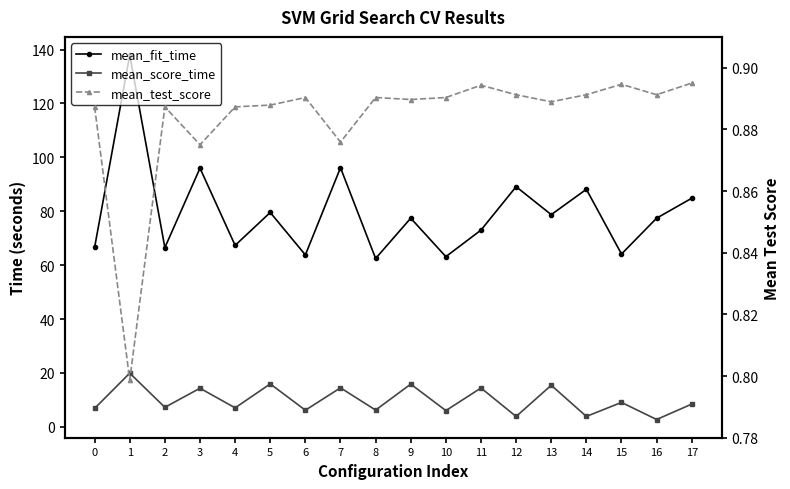

Reading left to right, what are all the values shown in this chart?

mean_fit_time: 66.6	138.0	66.5	96.0	67.3	79.6	63.8	96.2	62.5	77.4	63.2	73.0	89.1	78.8	88.2	64.1	77.4	84.8
mean_score_time: 6.9	19.9	7.3	14.3	7.1	16.0	6.2	14.5	6.2	15.9	6.0	14.4	3.9	15.4	3.9	9.1	2.7	8.5
mean_test_score: 0.9	0.8	0.9	0.9	0.9	0.9	0.9	0.9	0.9	0.9	0.9	0.9	0.9	0.9	0.9	0.9	0.9	0.9